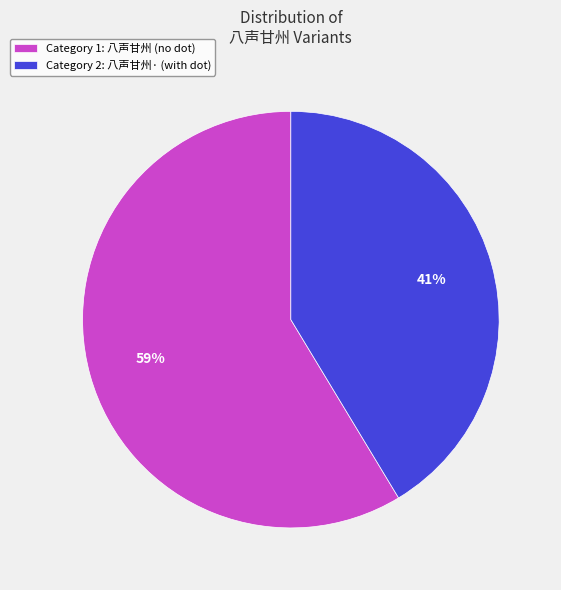

What percentage is the Category 2: 八声甘州· (with dot) slice, to the nearest percent?

41%